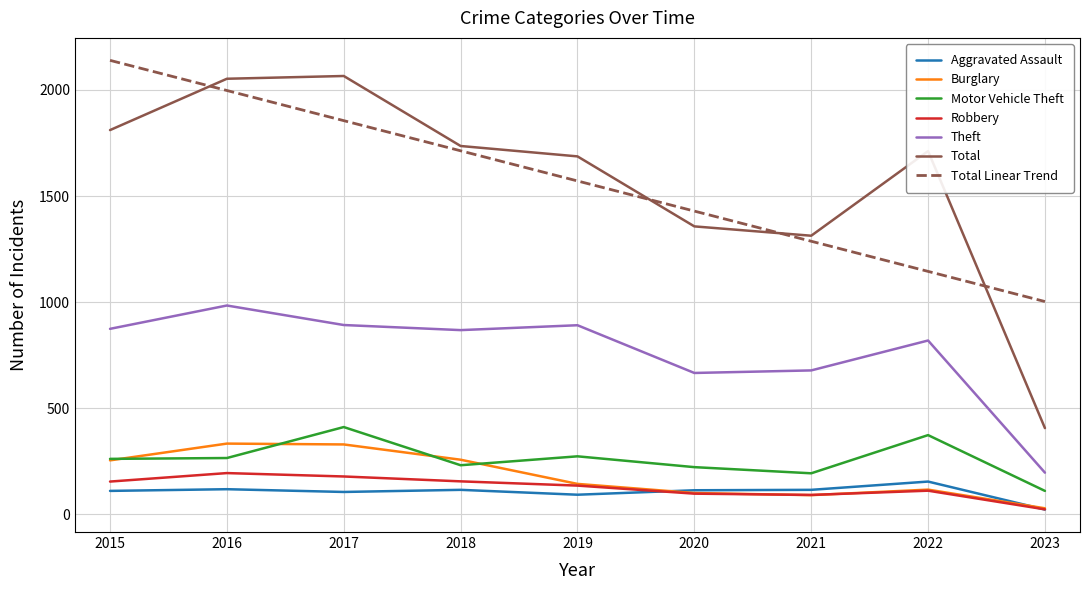

Which category has the highest value across all series?

2015